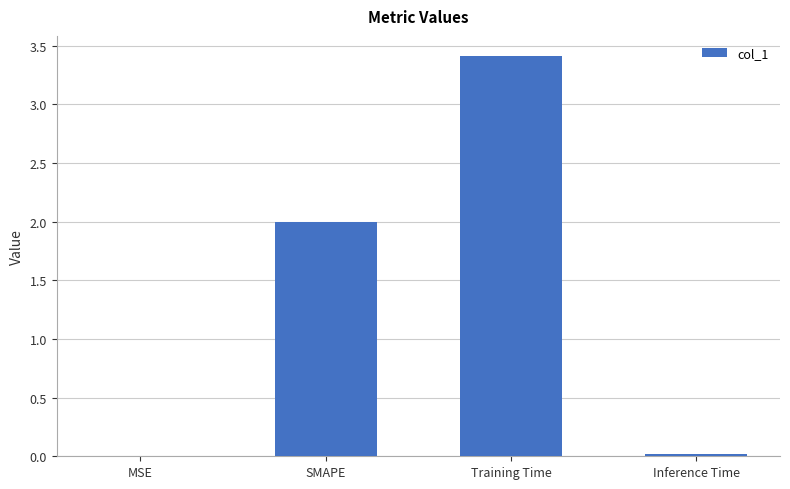

Read the value at SMAPE.

2.0